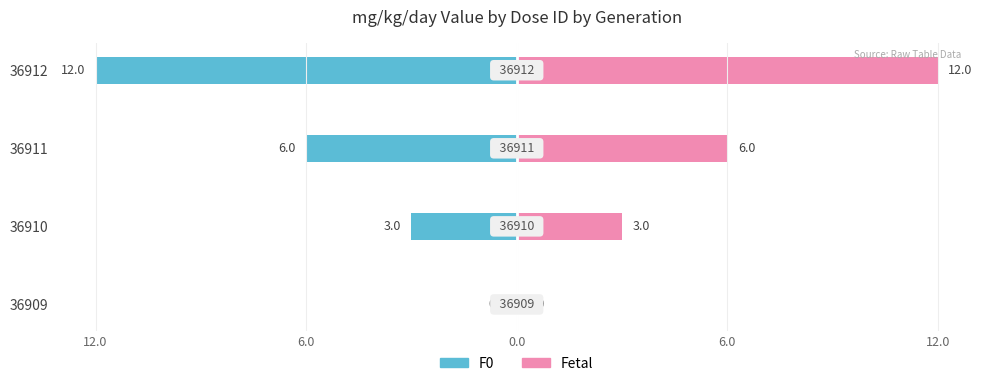

Between 36909 and 36912, which series saw the biggest shift?

F0